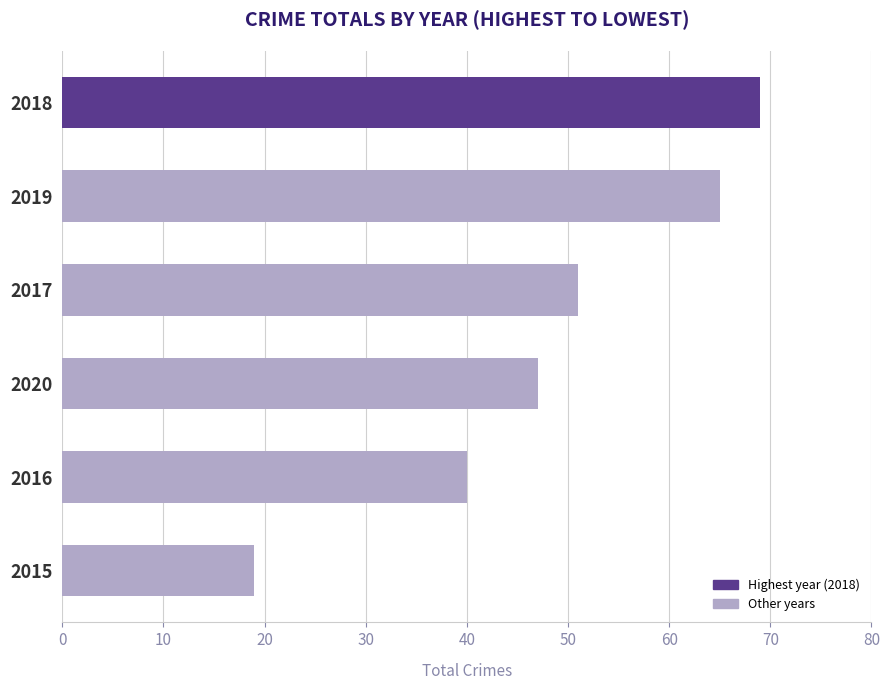

What is the change in value from 2015 to 2017?

+32